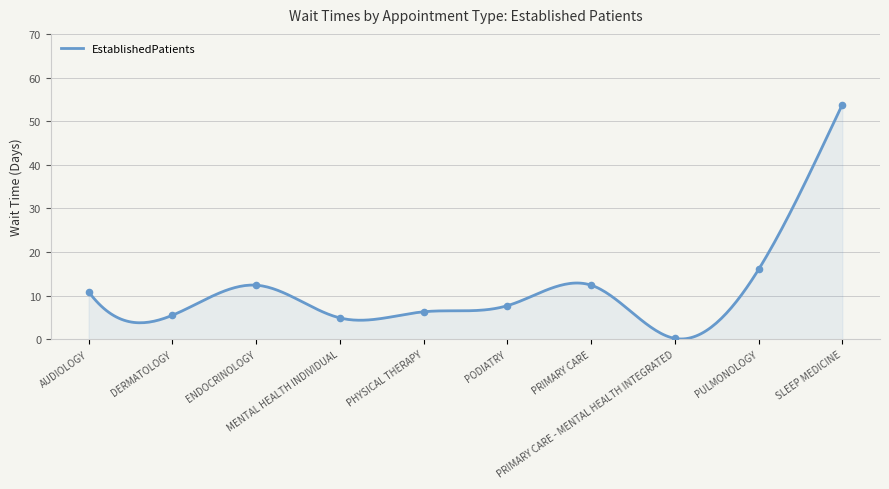

Approximately how many times larger is the value at AUDIOLOGY compared to PODIATRY?

1.4